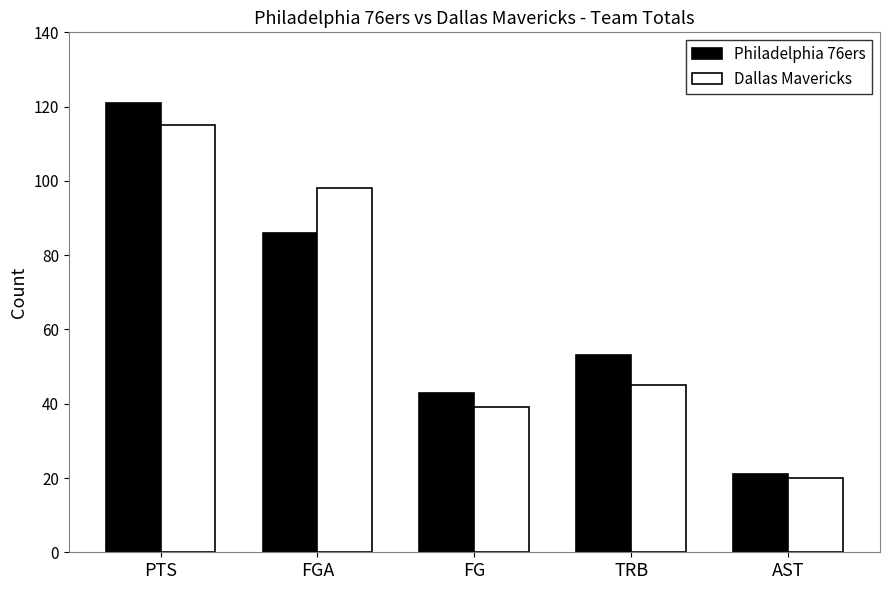

Which series changed the most between TRB and AST?

Philadelphia 76ers